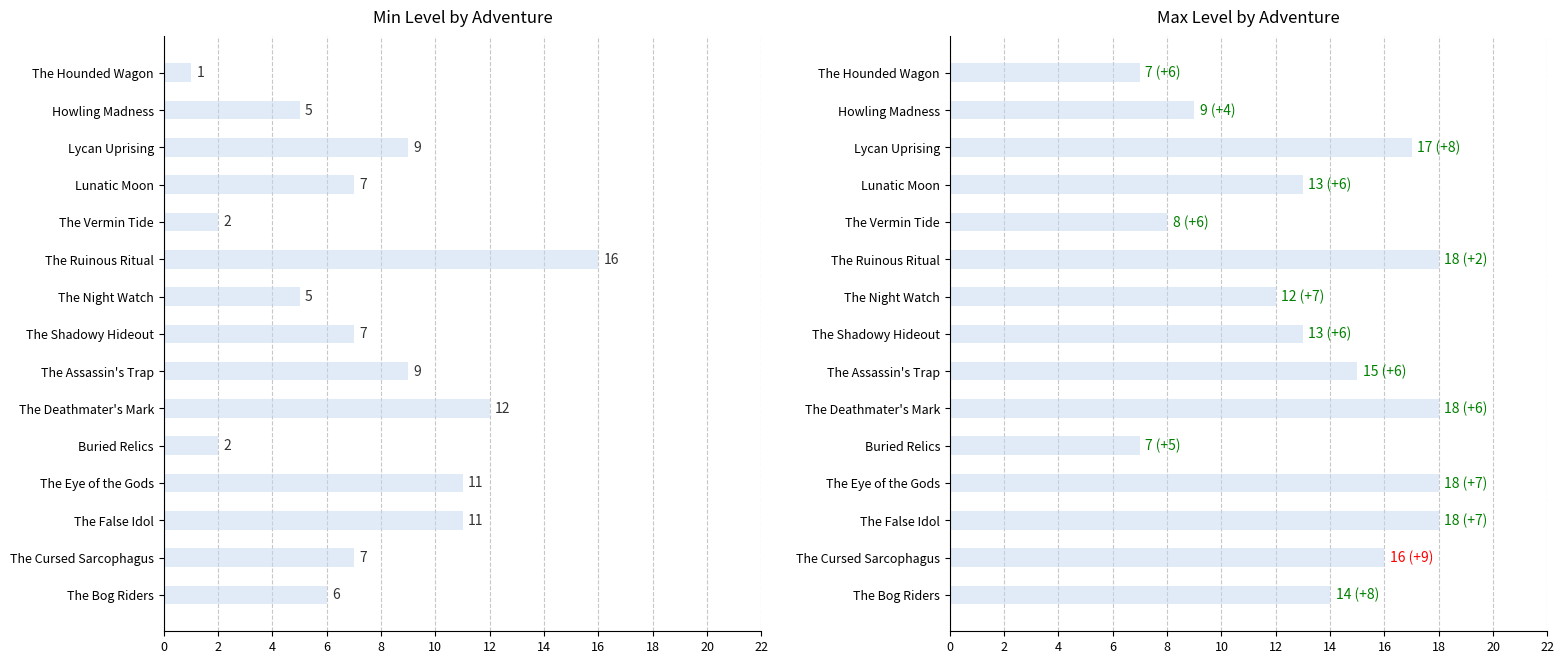

Does the chart contain any negative values?

No